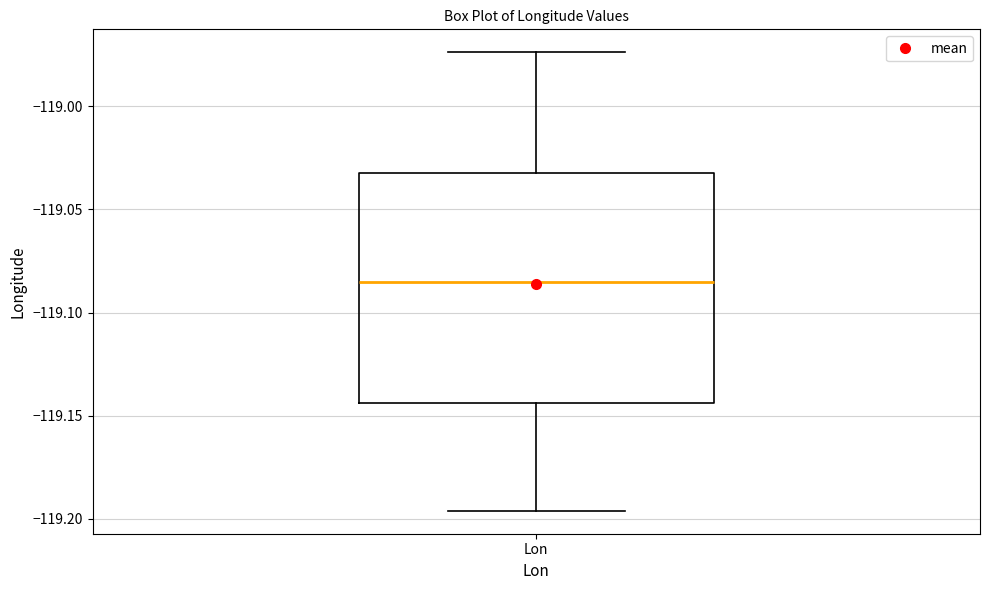

Transcribe this box plot: give where the median line is, the range the box spans, and where the two whiskers end, as read against the y-axis. The values are not printed on the chart, so give them approximately, as read against the axis.

median -119.085, box -119.145 to -119.030, whiskers -119.195 to -118.975